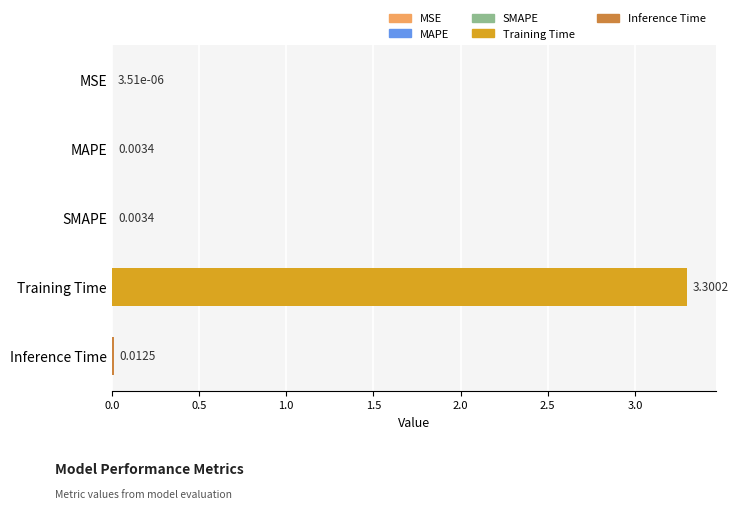

Which has a higher value, MAPE or MSE?

MAPE